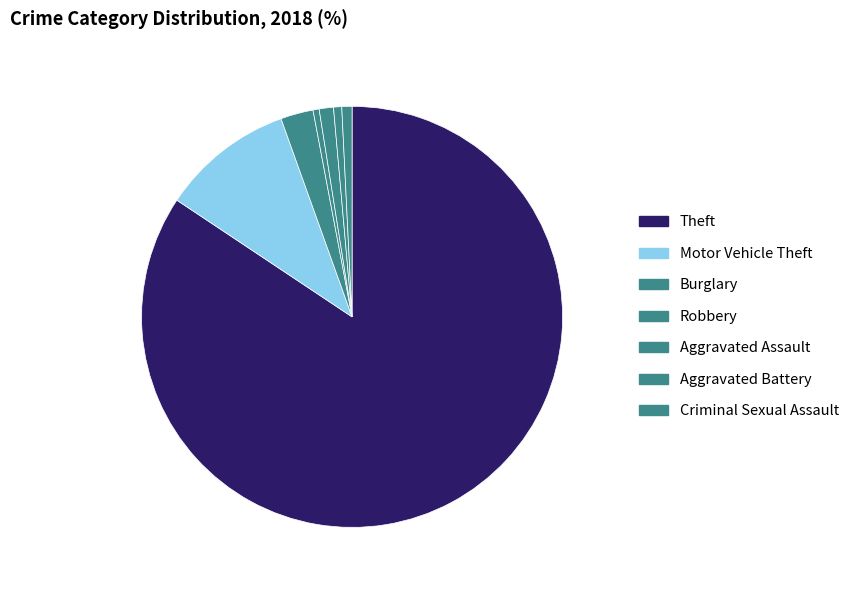

The Criminal Sexual Assault slice represents 1% of the pie. True or false?

True